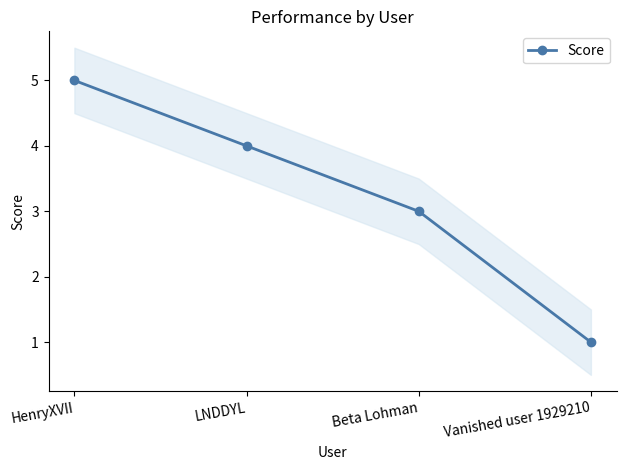

Reading right to left, list all the values displayed in this chart.

Vanished user 1929210=1	Beta Lohman=3	LNDDYL=4	HenryXVII=5